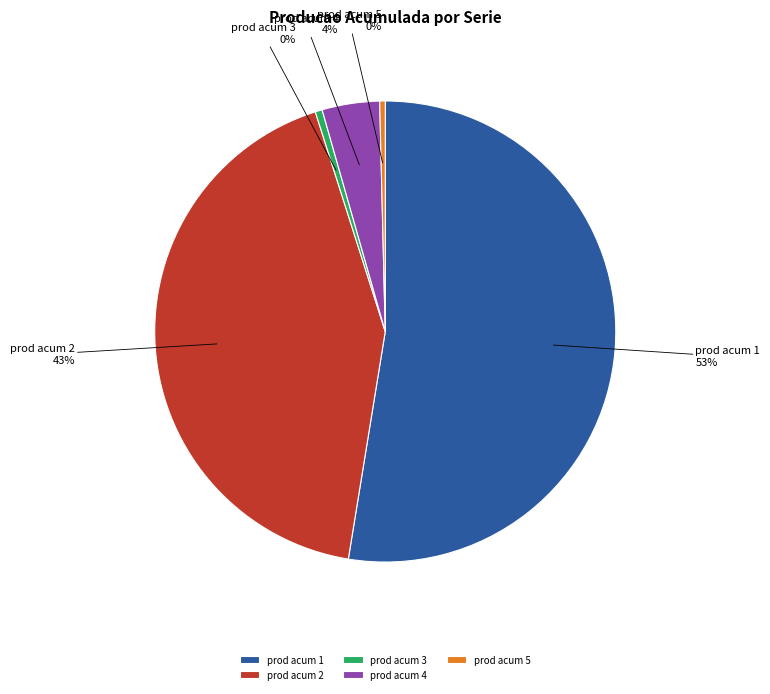

How many segments does this pie chart have?

5